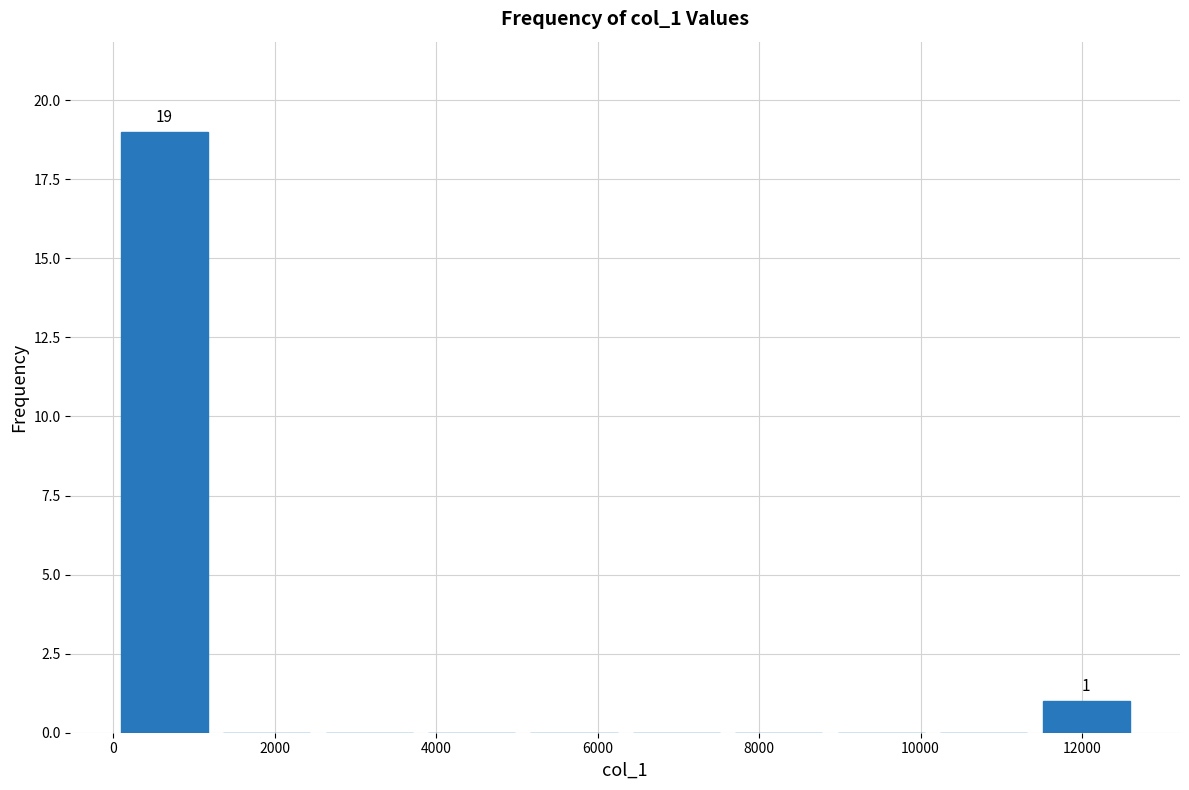

Over which range of the x-axis is the bar tallest?

0 to 1200